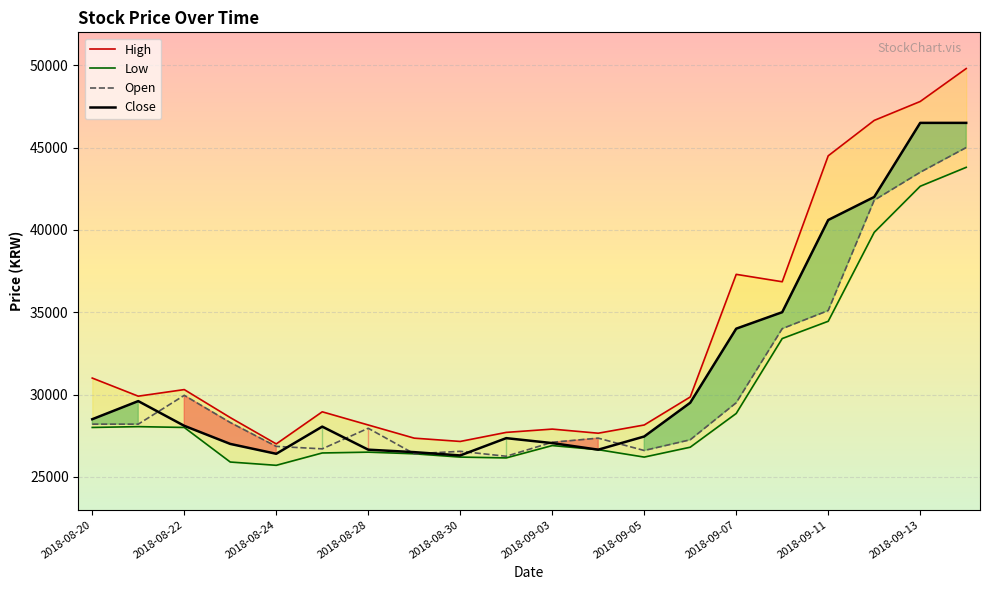

Between 15 and 17, which is larger?

17